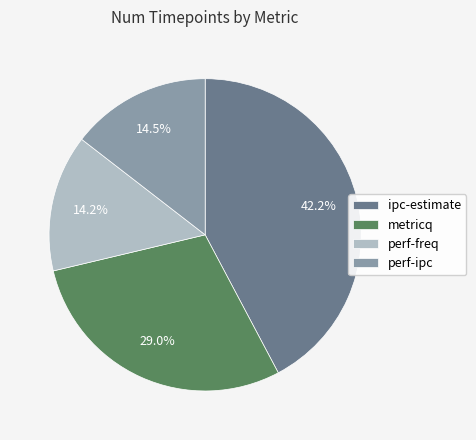

The perf-freq slice represents 26% of the pie. True or false?

False